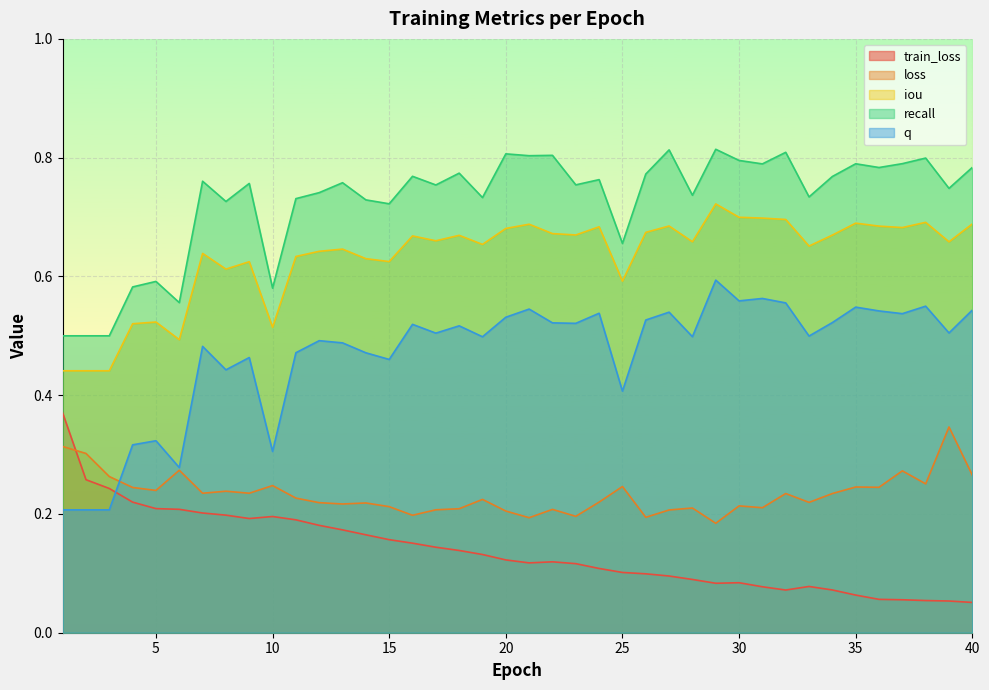

Does the chart display data point markers on the line(s)?

No